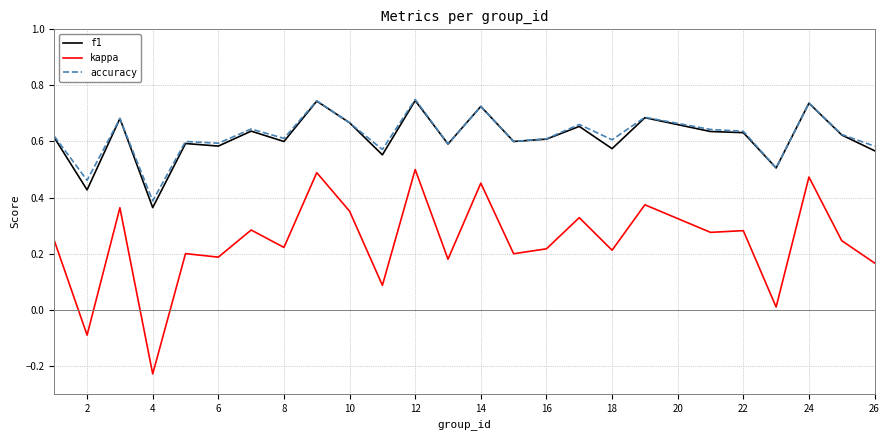

In kappa, how many points are lower than both neighbors (excluding endpoints)?

10